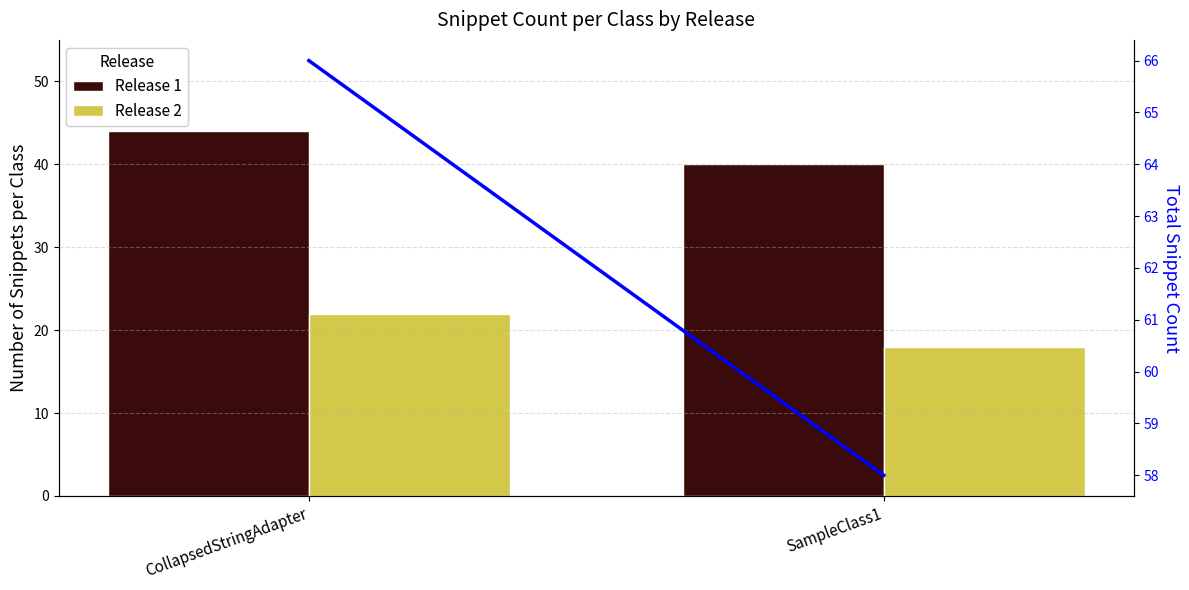

Is it true that Total Snippets equals 66 at CollapsedStringAdapter?

True